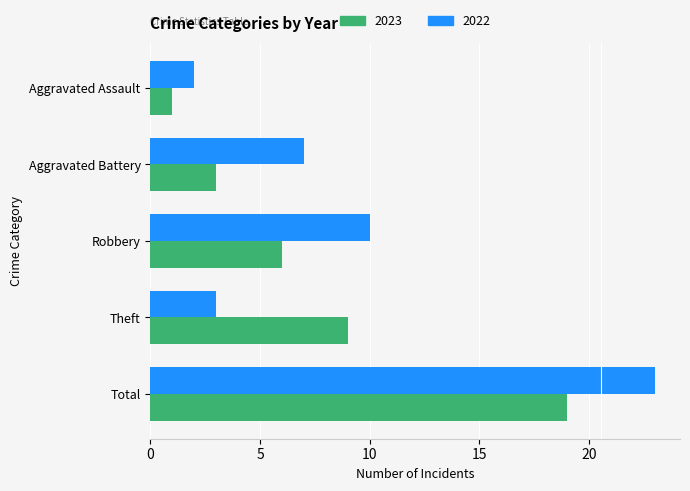

What is the total value across all series at Aggravated Battery?

10